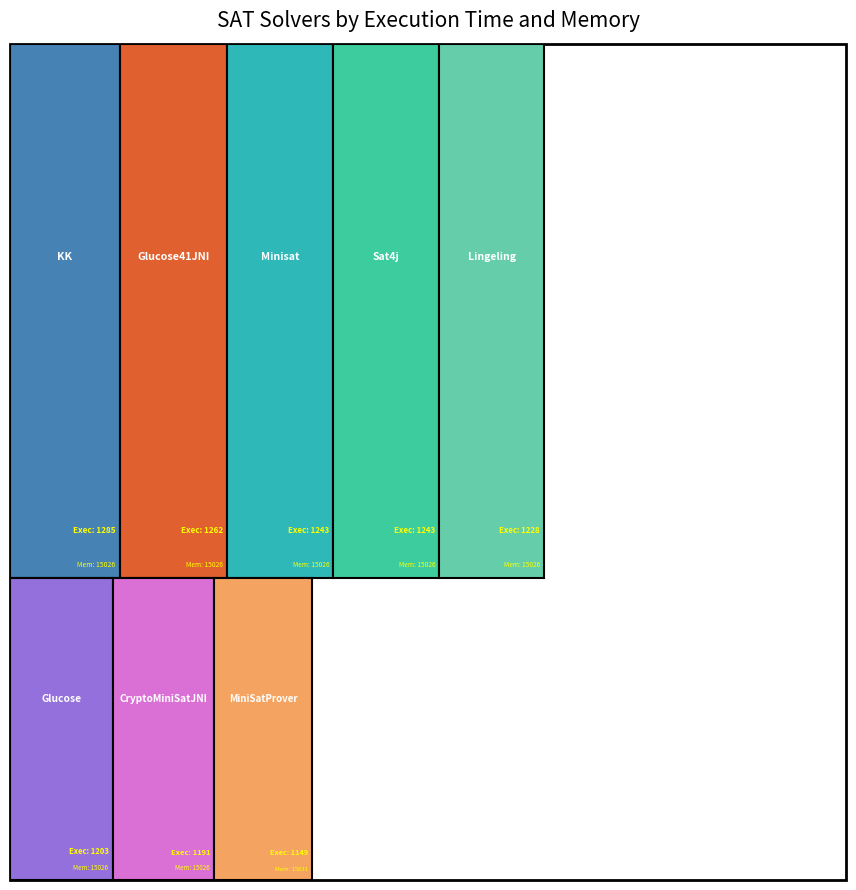

Reading left to right, transcribe all the data shown in this chart.

15026	15026	15031	15026	15026	15026	15026	15026